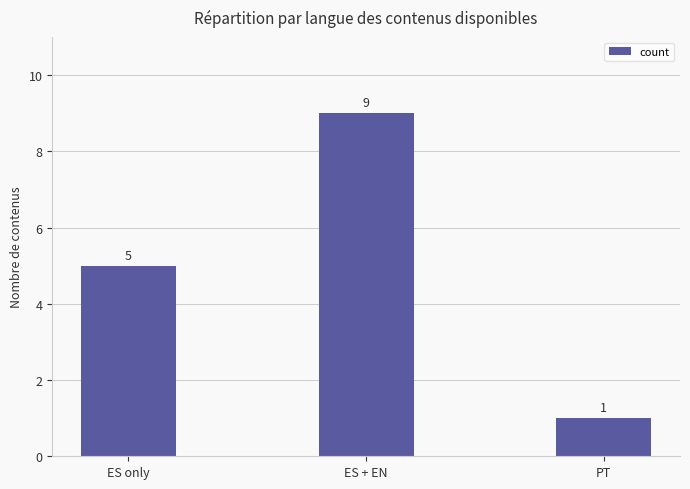

True or false: the data shows 1 at PT.

True